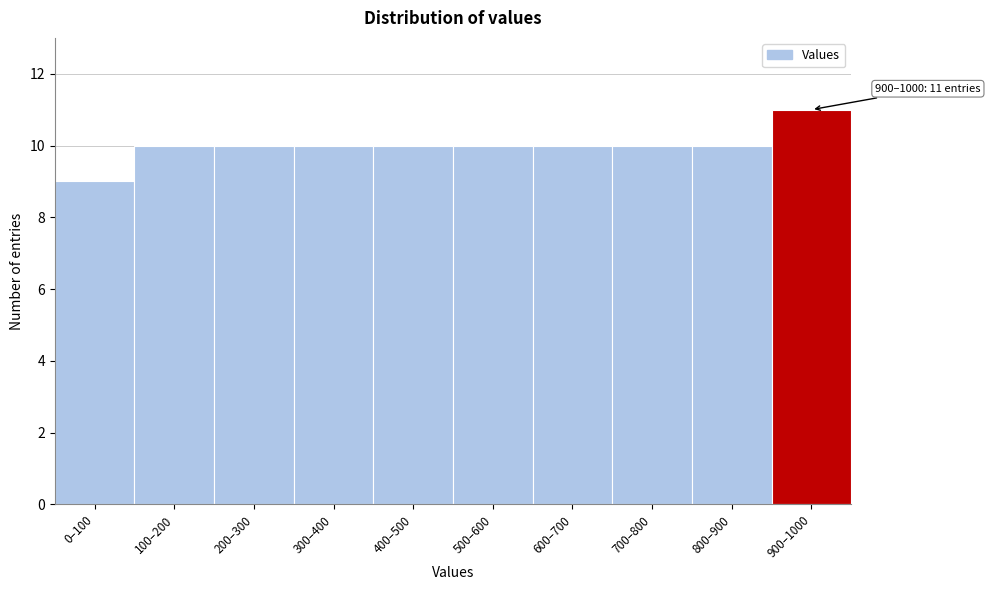

Reading right to left, list all the values displayed in this chart.

11	10	10	10	10	10	10	10	10	9